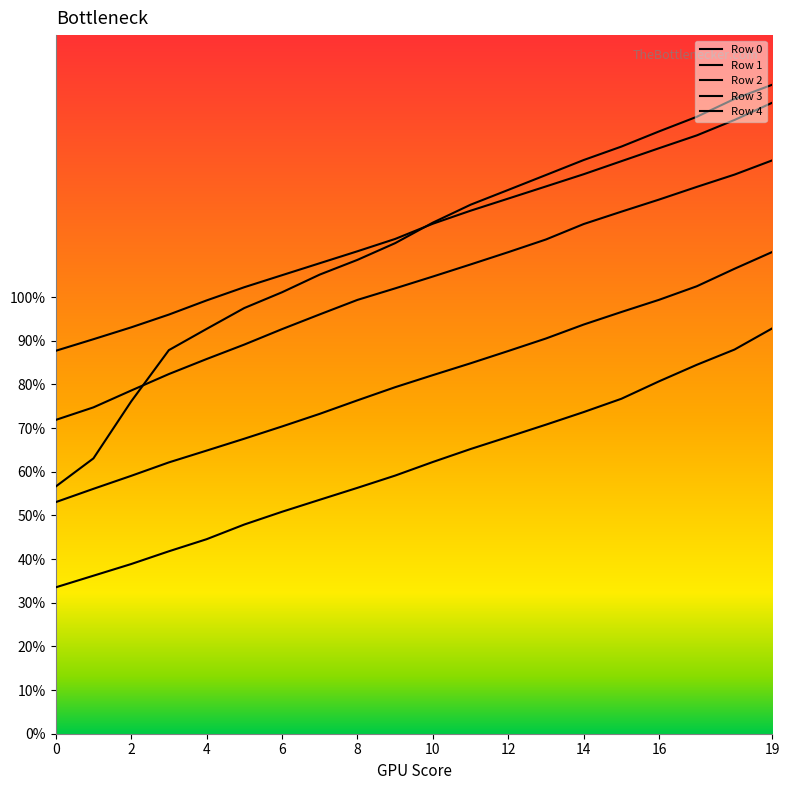

Rank the series by their maximum value, from highest to lowest.

Row 0, Row 1, Row 2, Row 3, Row 4